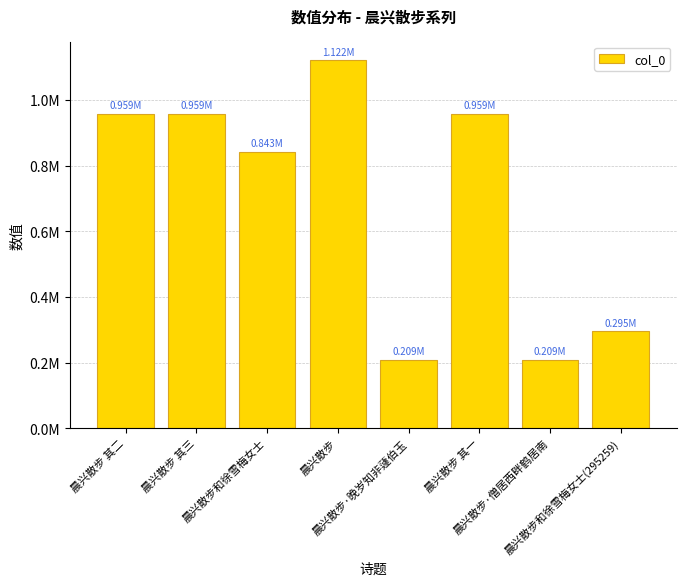

Reading right to left, what are all the values shown in this chart?

295259	209250	959076	209186	1122101	842564	959077	959075